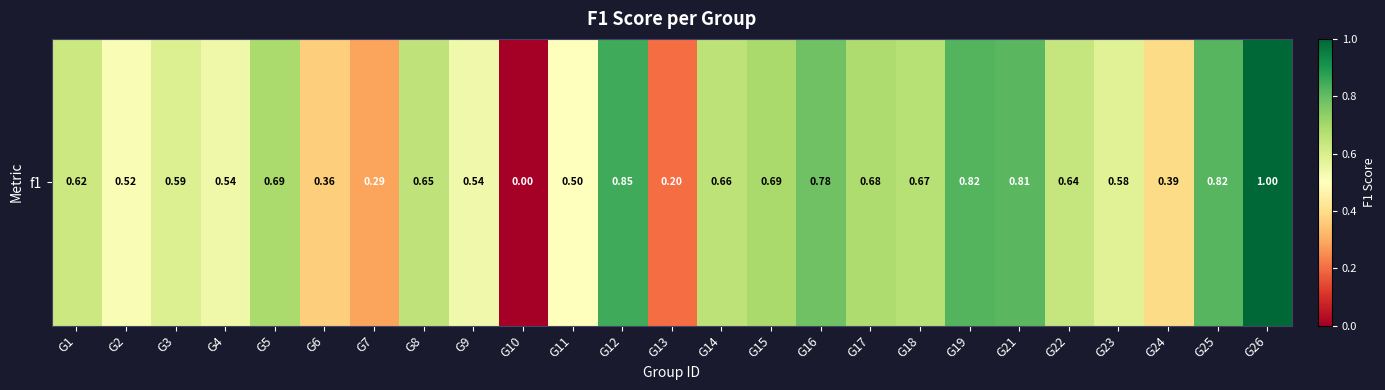

What is the maximum value shown in the chart?

1.0